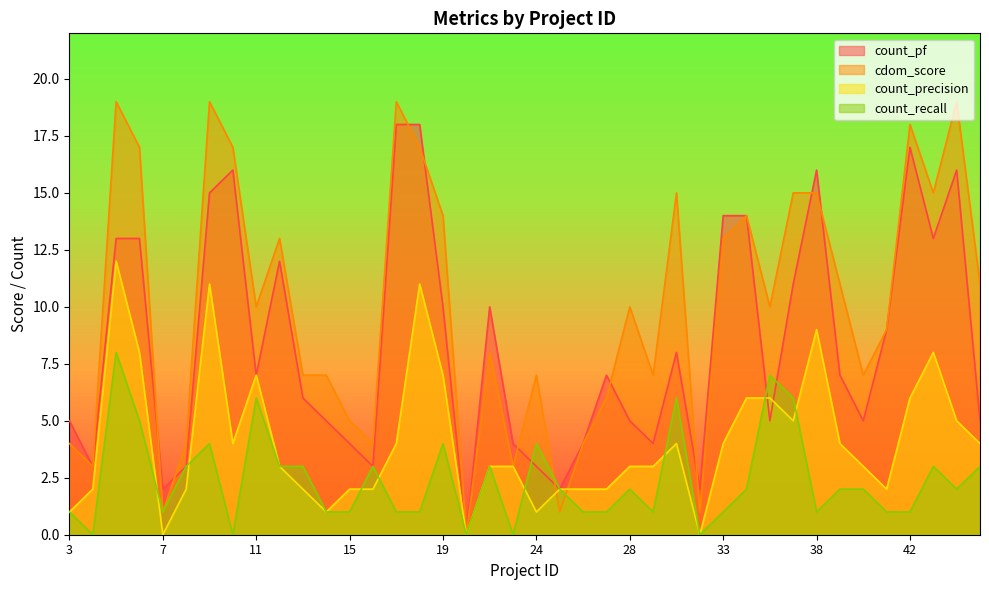

Which series has the largest total across all categories?

cdom_score